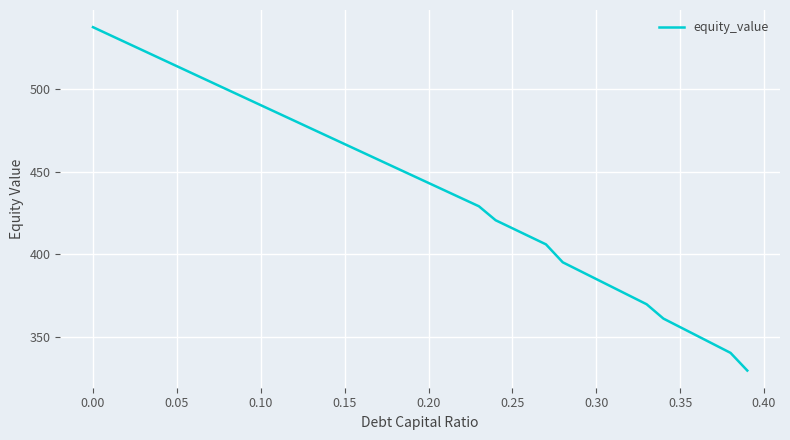

What is the average value?

440.6